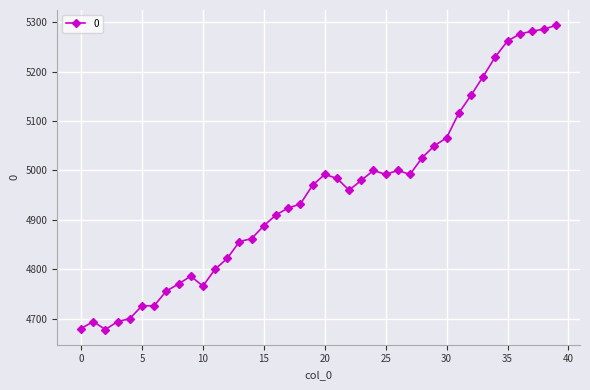

How many lines are shown in the chart?

1